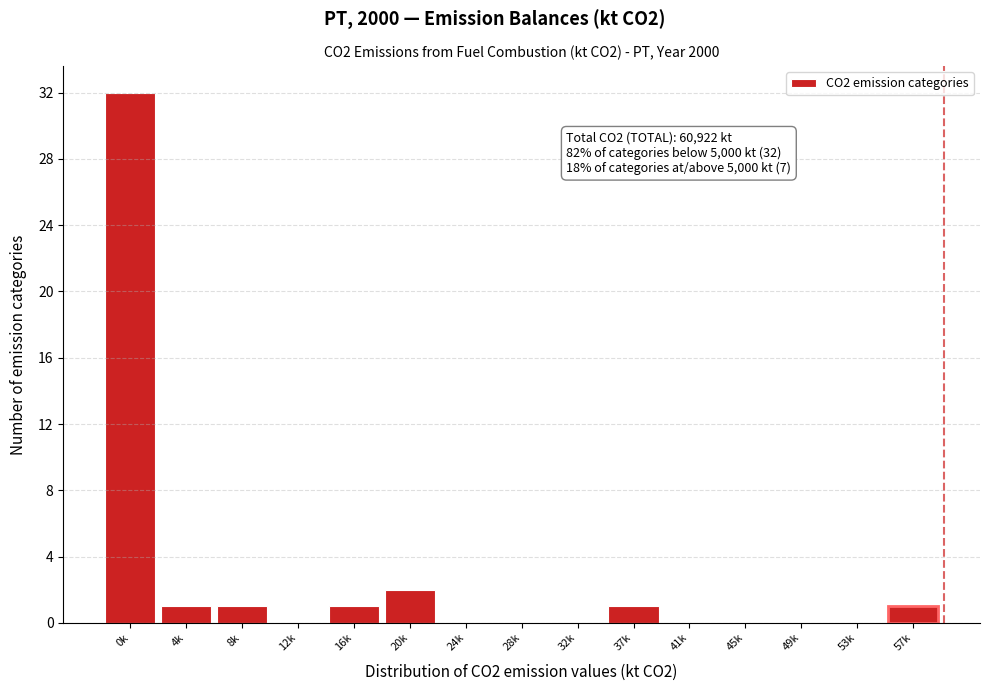

Reading left to right, transcribe all the data shown in this chart.

0k=32	4k=1	8k=1	12k=0	16k=1	20k=2	24k=0	28k=0	32k=0	37k=1	41k=0	45k=0	49k=0	53k=0	57k=1